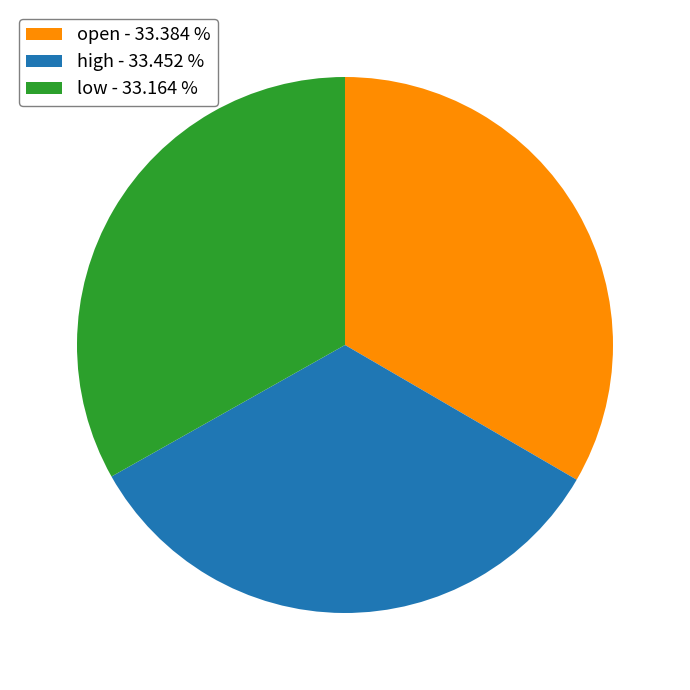

Approximately how many times larger is the value at high - 33.452 % compared to low - 33.164 %?

1.0